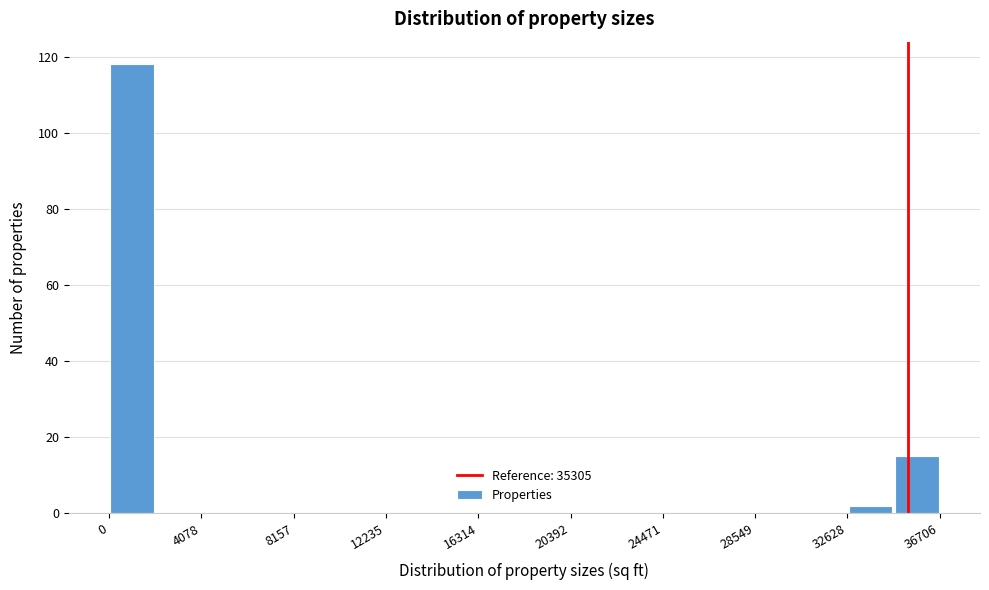

Reading left to right, list every bar in this chart as the range it spans on the x-axis followed by its height. Neither the bar edges nor the heights are printed on the chart, so give them approximately, as read against the axes.

0 to 2000: 118
2000 to 4000: 0
4000 to 6000: 0
6000 to 8000: 0
8000 to 10000: 0
10000 to 12000: 0
12000 to 14500: 0
14500 to 16500: 0
16500 to 18500: 0
18500 to 20500: 0
20500 to 22500: 0
22500 to 24500: 0
24500 to 26500: 0
26500 to 28500: 0
28500 to 30500: 0
30500 to 32500: 0
32500 to 34500: 2
34500 to 36500: 16